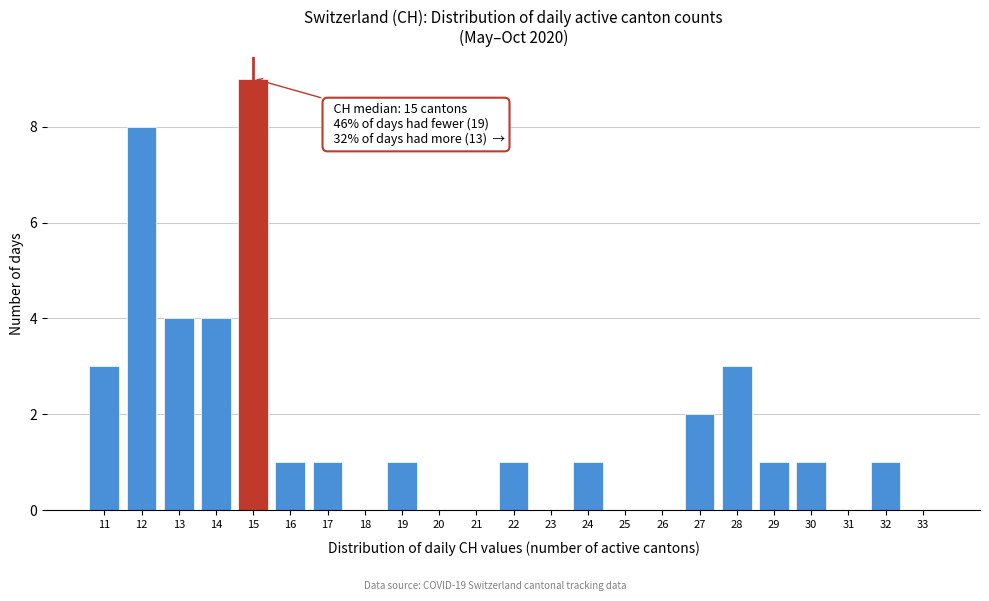

Over which range of the x-axis is the bar tallest?

14.5 to 15.5